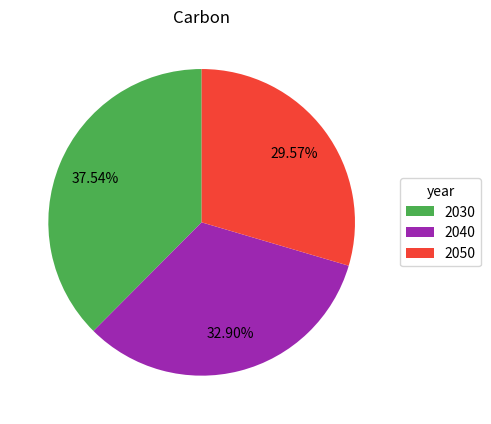

How many slices are in this pie chart?

3